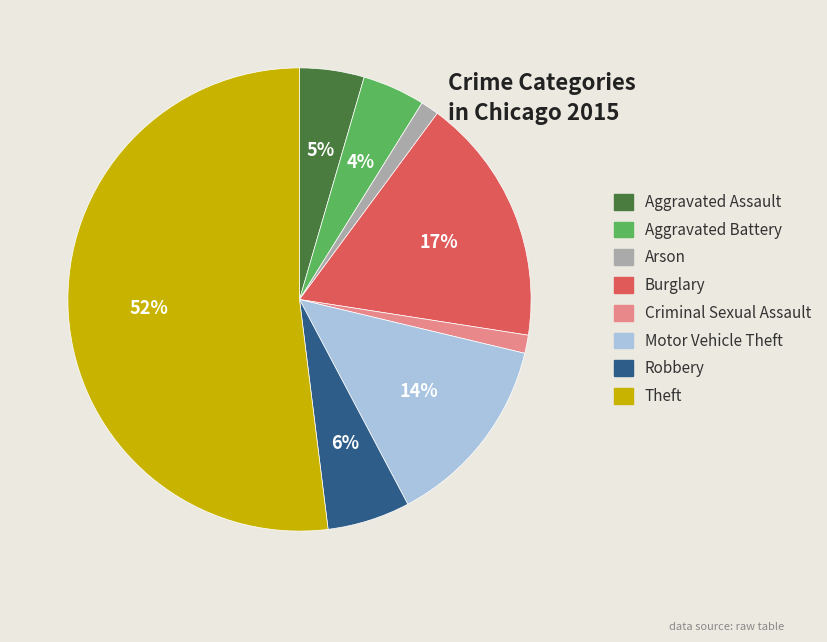

Combined, do Criminal Sexual Assault and Theft account for over 50%?

Yes